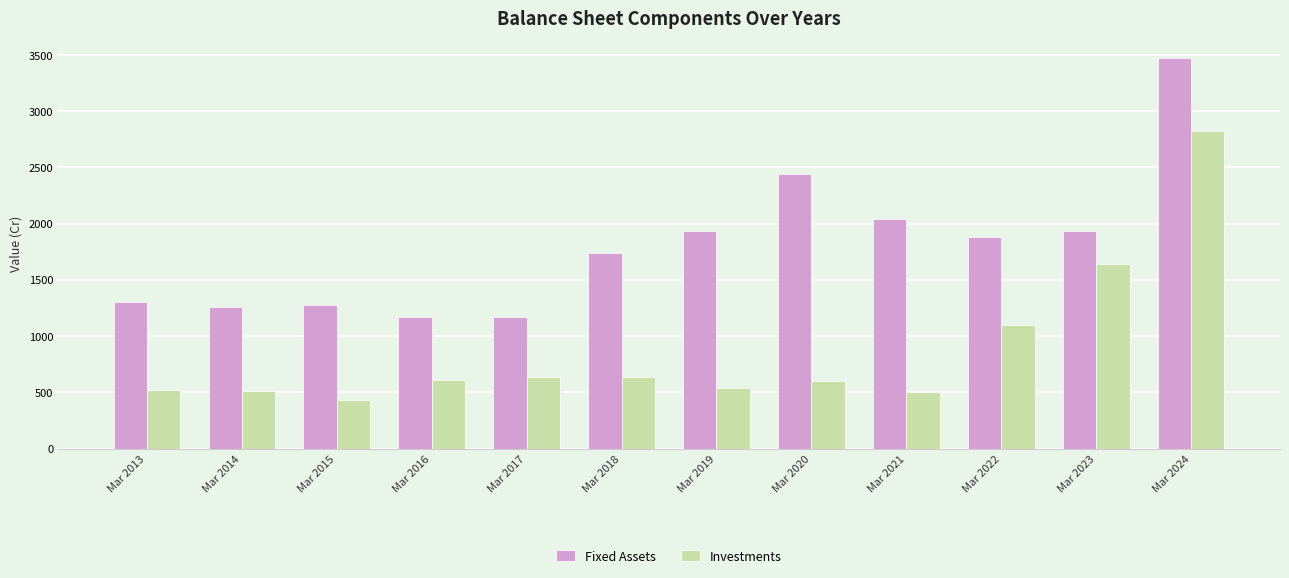

Which series changed the most between Mar 2014 and Mar 2020?

Fixed Assets